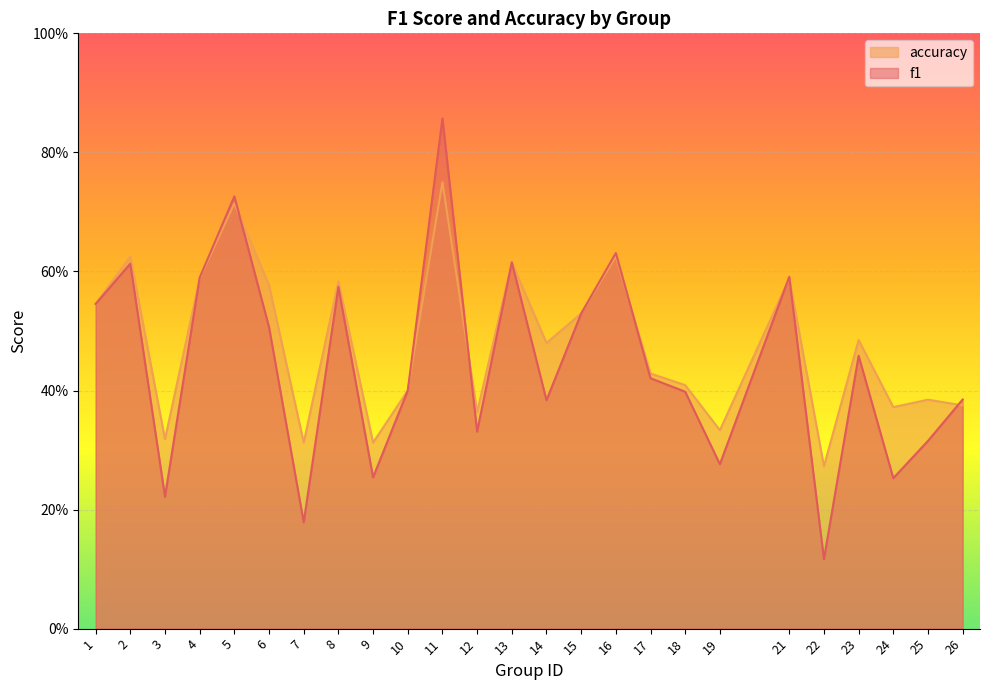

What is the smallest value displayed?

0.1